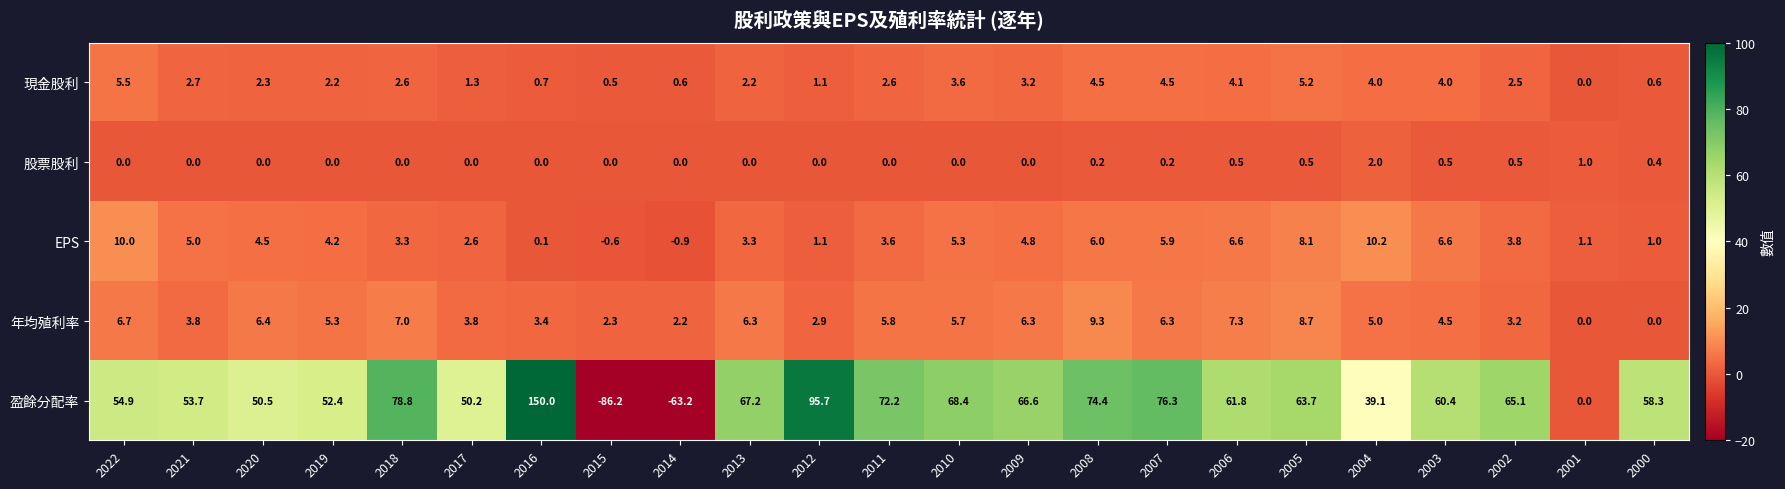

The 盈餘分配率 series shows 66.6 at 2009. True or false?

True